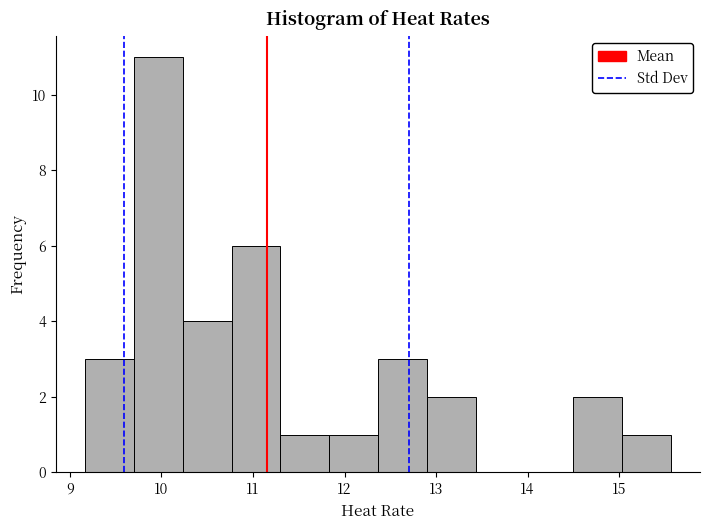

Reading left to right, transcribe this chart: for each bar, give the range it covers on the x-axis and its height. Neither the bar edges nor the heights are printed on the chart, so give them approximately, as read against the axes.

9.2 to 9.7: 3
9.7 to 10.2: 11
10.2 to 10.8: 4
10.8 to 11.3: 6
11.3 to 11.8: 1
11.8 to 12.4: 1
12.4 to 12.9: 3
12.9 to 13.4: 2
13.4 to 14.0: 0
14.0 to 14.5: 0
14.5 to 15.0: 2
15.0 to 15.6: 1